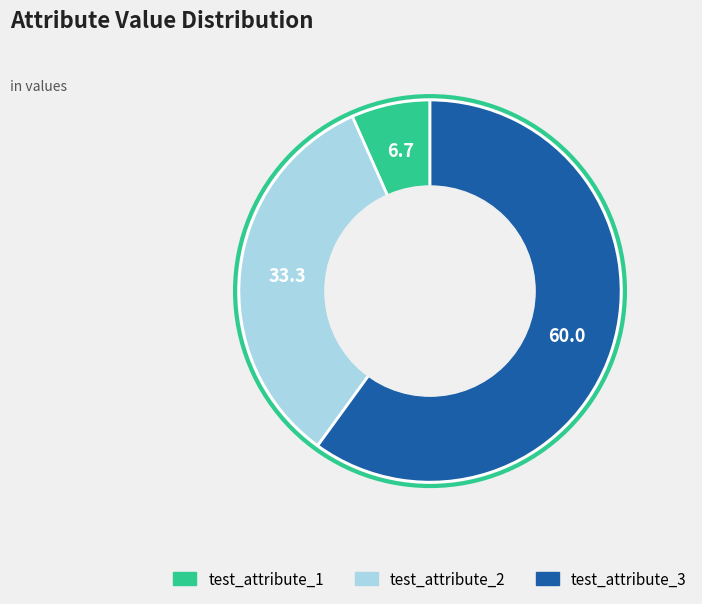

Is there any slice that represents more than half of the pie?

Yes